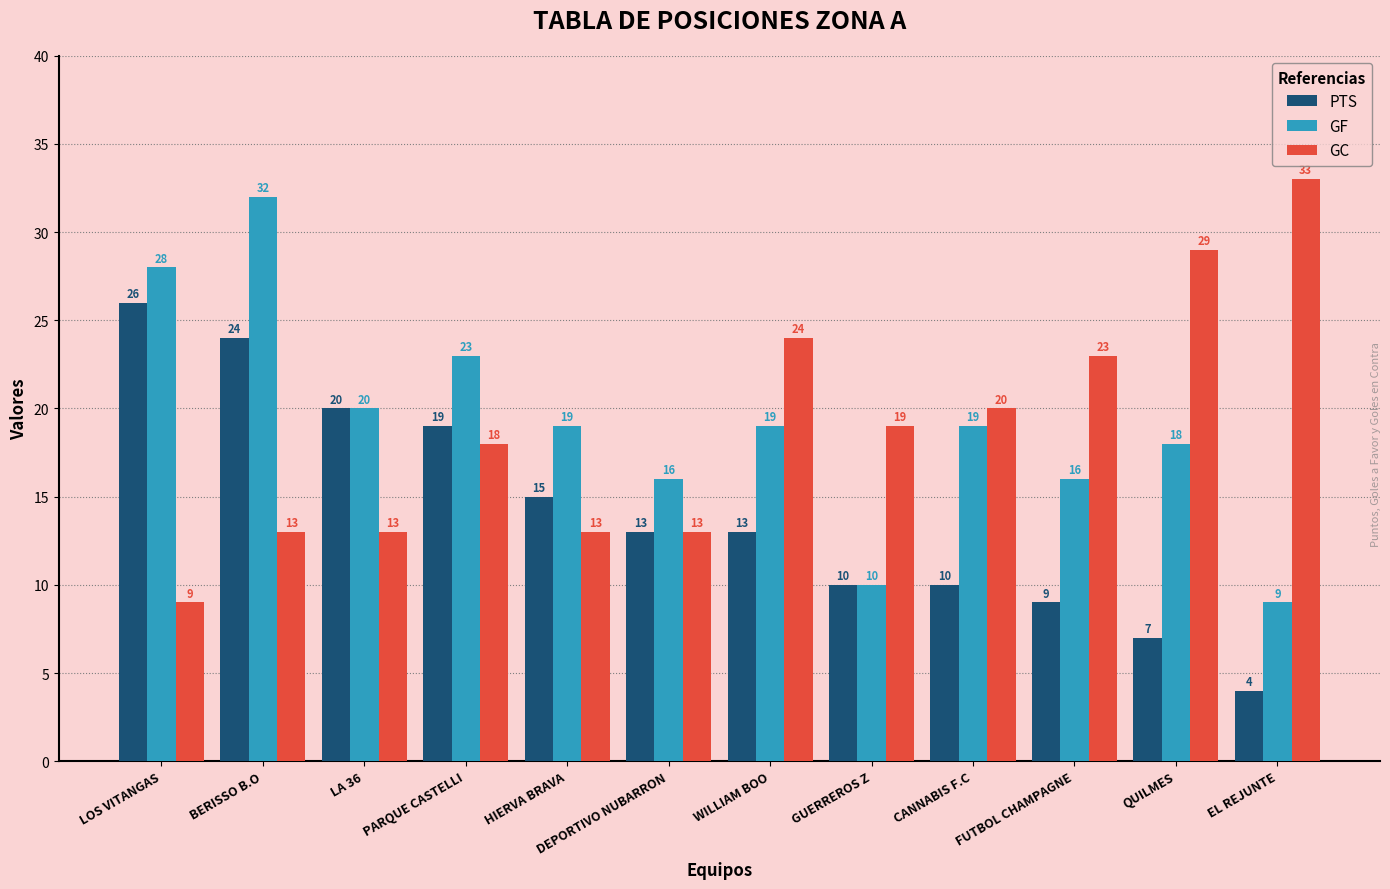

Count the number of data series in this chart.

3